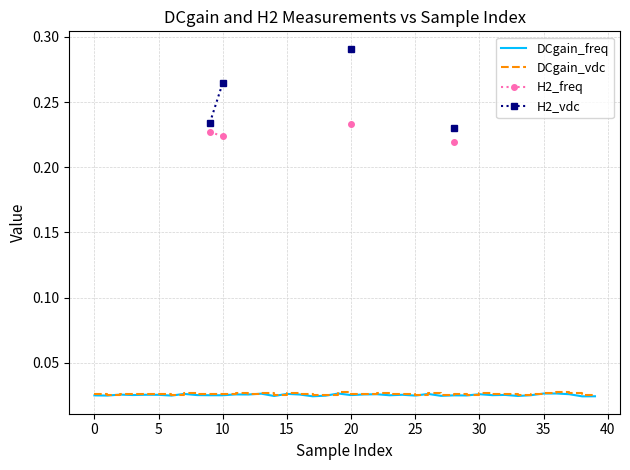

True or false: DCgain_vdc and H2_freq cross at least once.

False